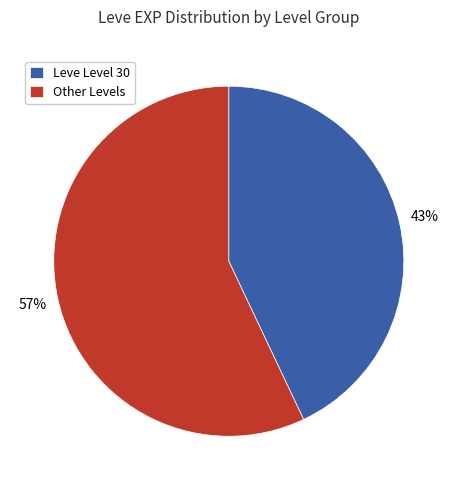

Is it true that Leve Level 30 is 43% of the pie?

True